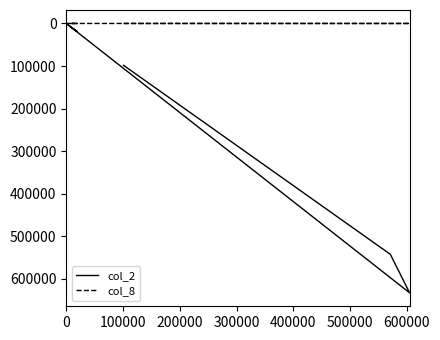

What is the value of the col_2 point at the 8th from the left?

98280